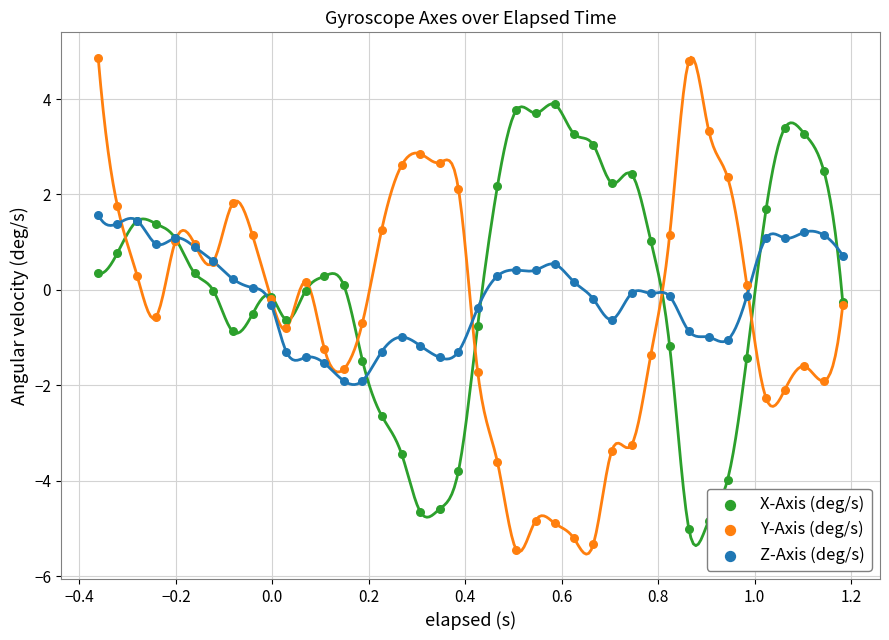

Which series has the widest spread of Y values?

Y-Axis (deg/s)